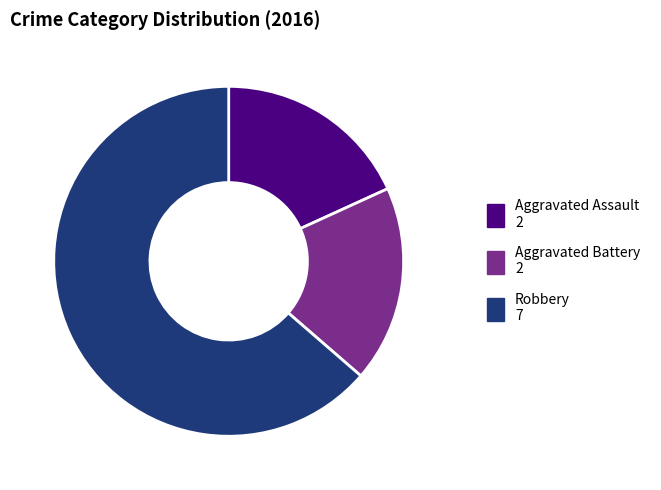

How many slices are in this pie chart?

3